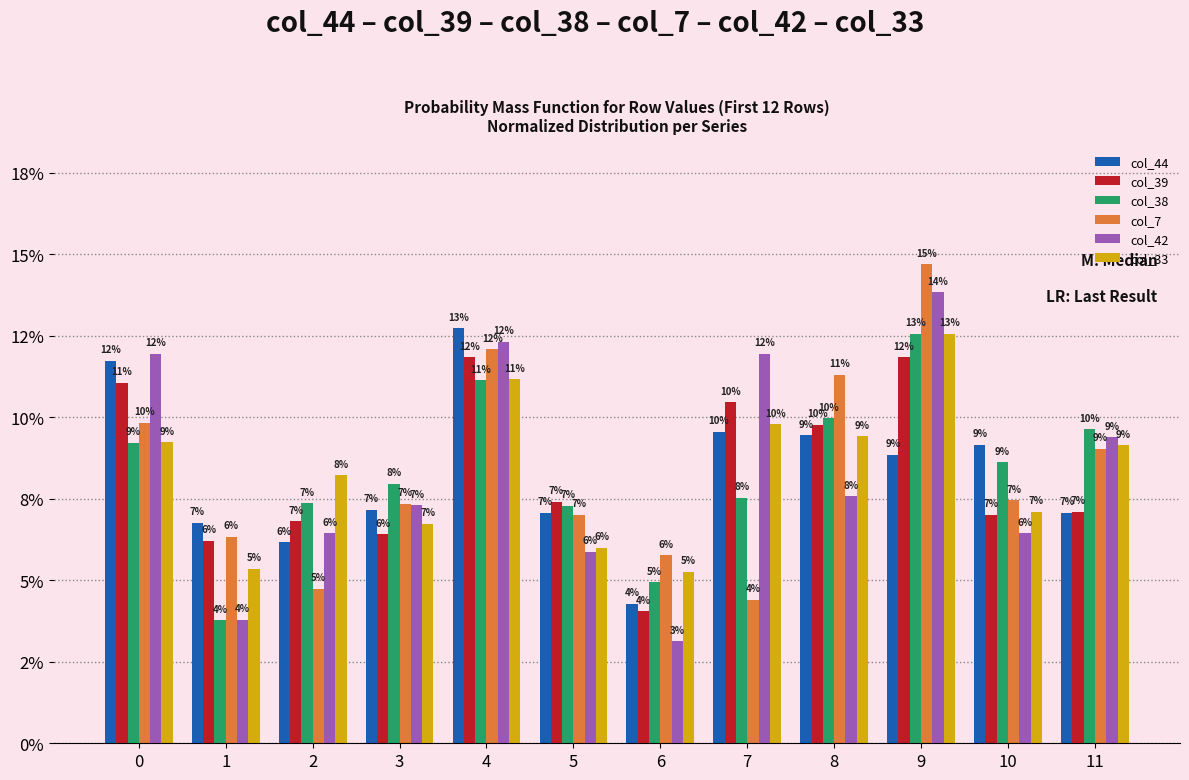

What is the total value across all series at 3?

0.4